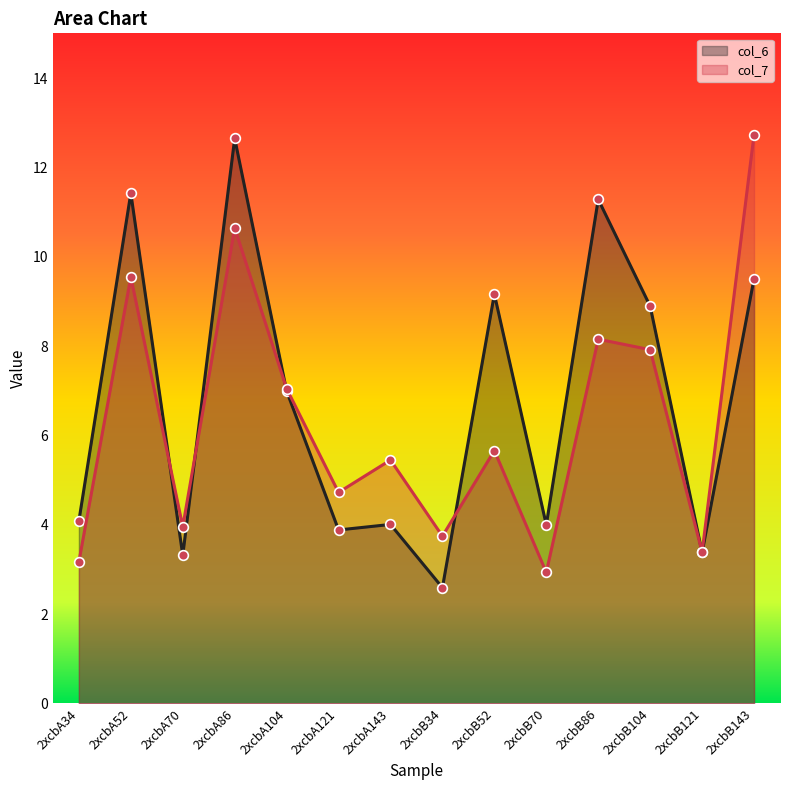

How many lines are shown in the chart?

2